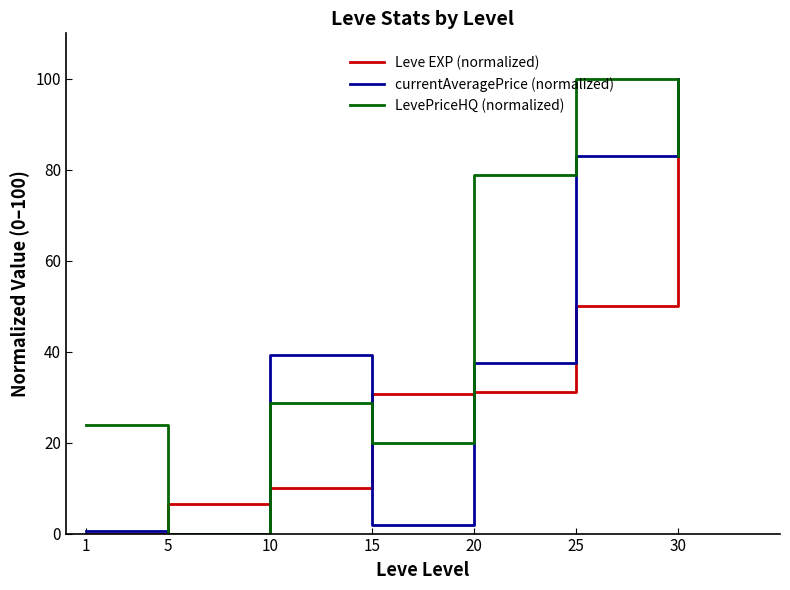

List the series in order of their overall mean, lowest first.

Leve EXP (normalized), currentAveragePrice (normalized), LevePriceHQ (normalized)